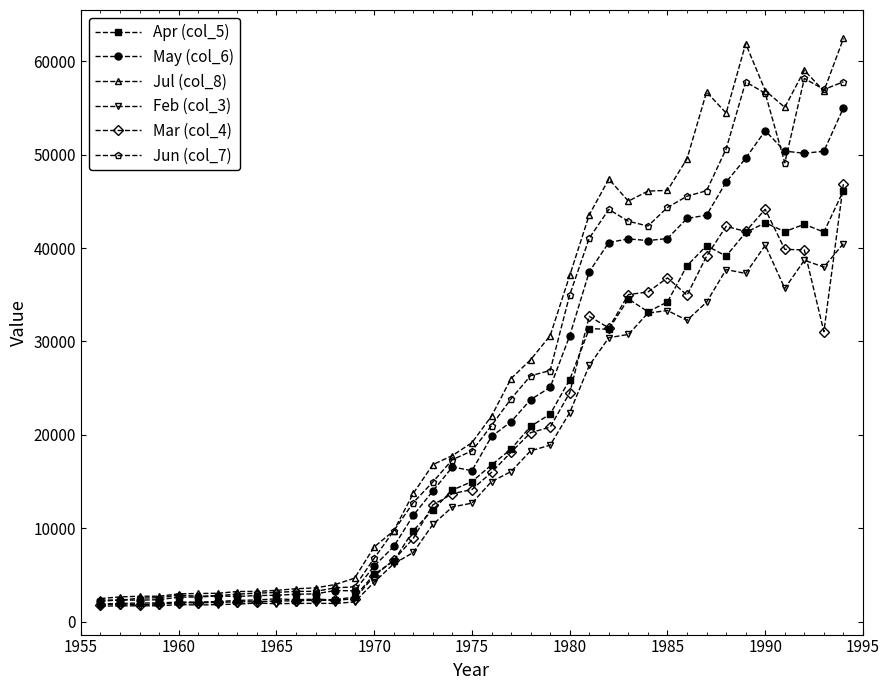

True or false: Jul (col_8) has more than 2 points higher than both neighbors.

True